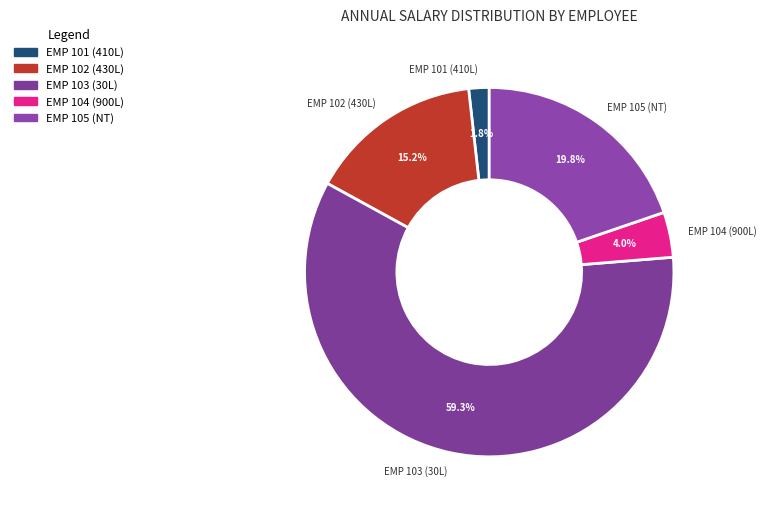

Combined, do EMP 102 (430L) and EMP 101 (410L) account for over 50%?

No